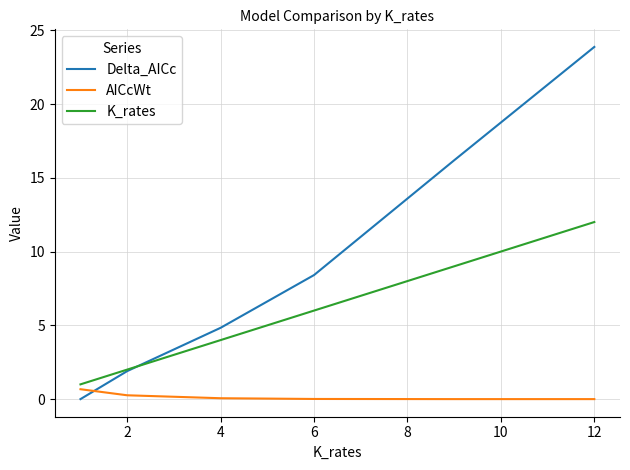

Which series has the largest range (max minus min)?

Delta_AICc